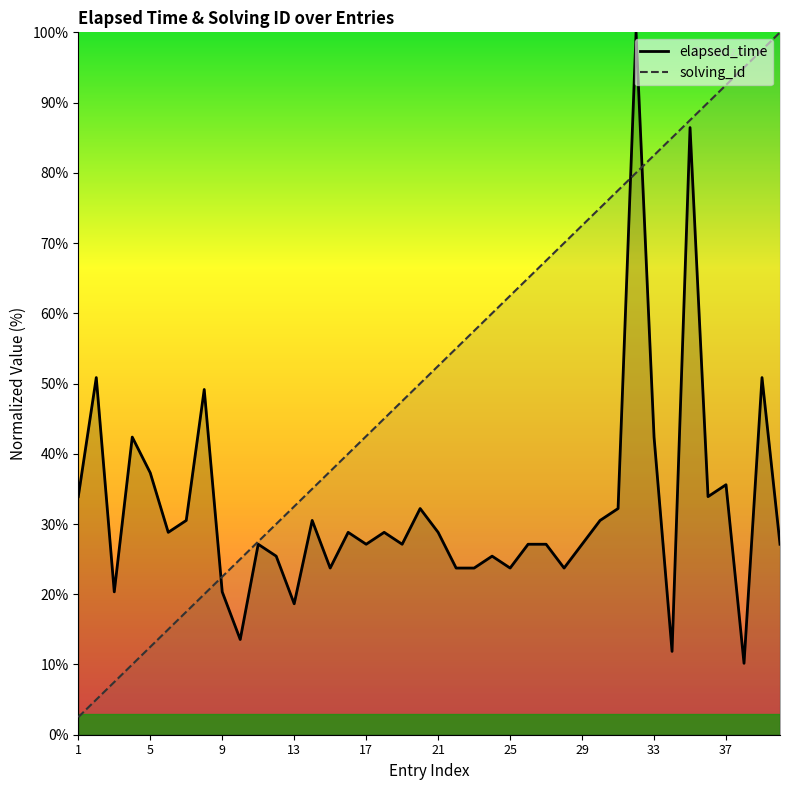

At how many categories does at least one series exceed 26?

37